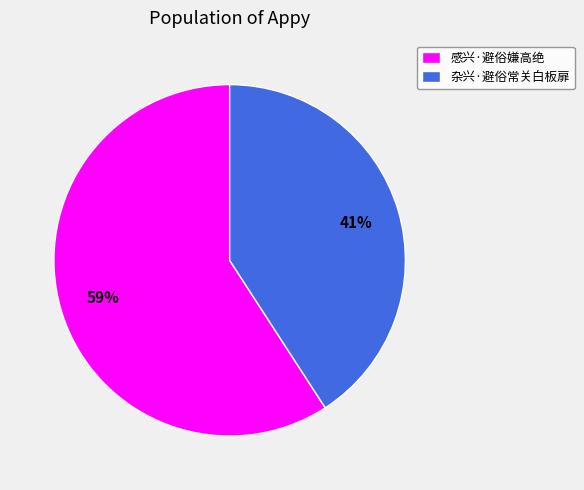

How many segments does this pie chart have?

2